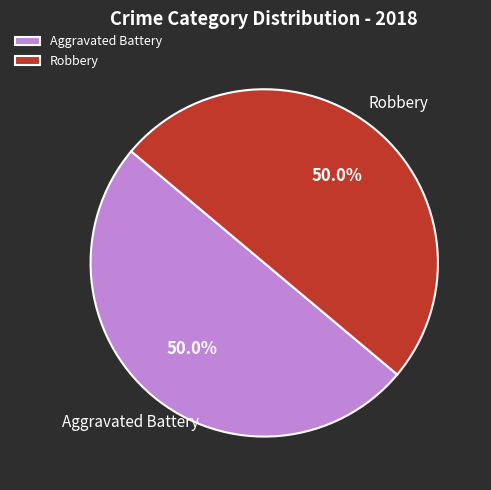

To the nearest percent, what is the average slice percentage?

50%